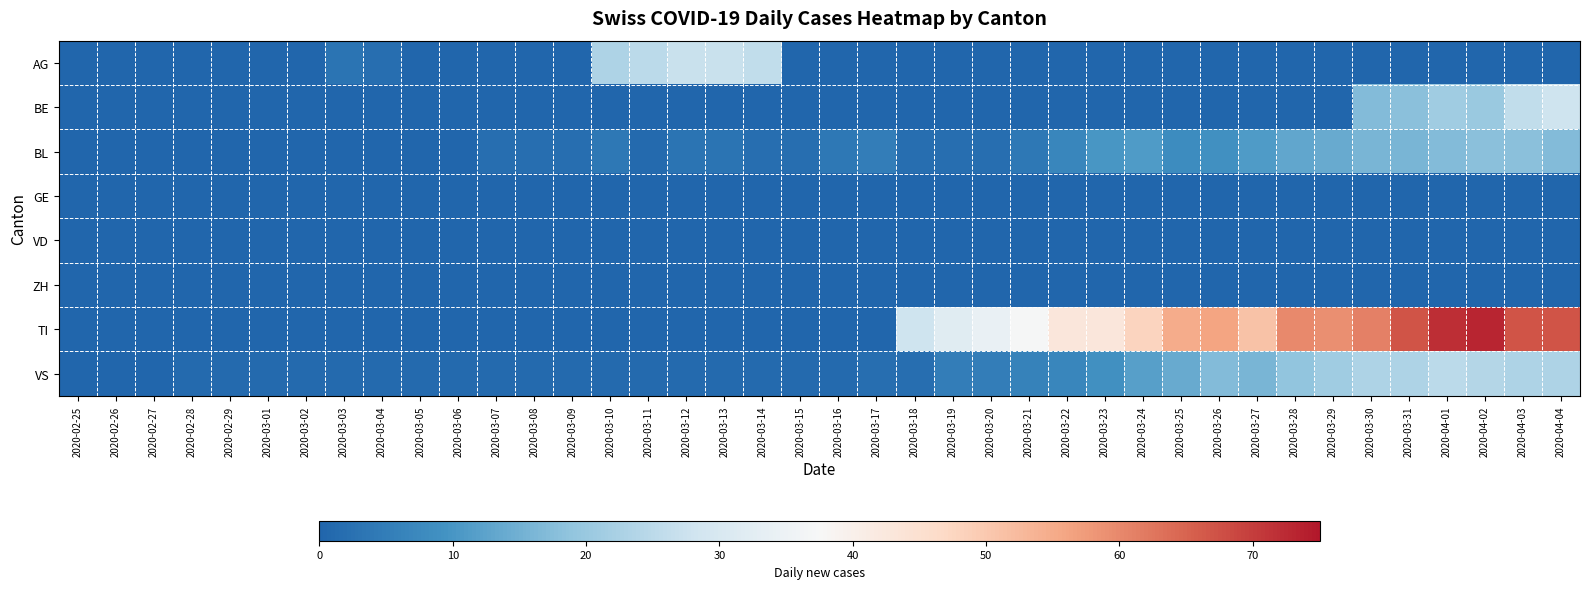

At which category is the sum across all series the highest?

2020-04-01